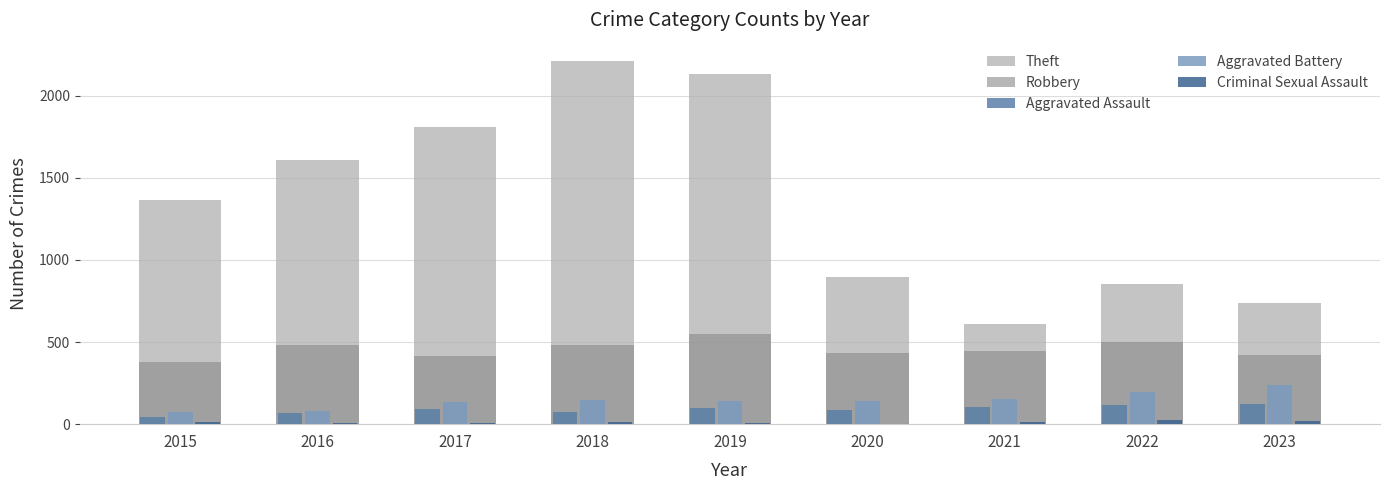

What is the sum of all Robbery values?

4114